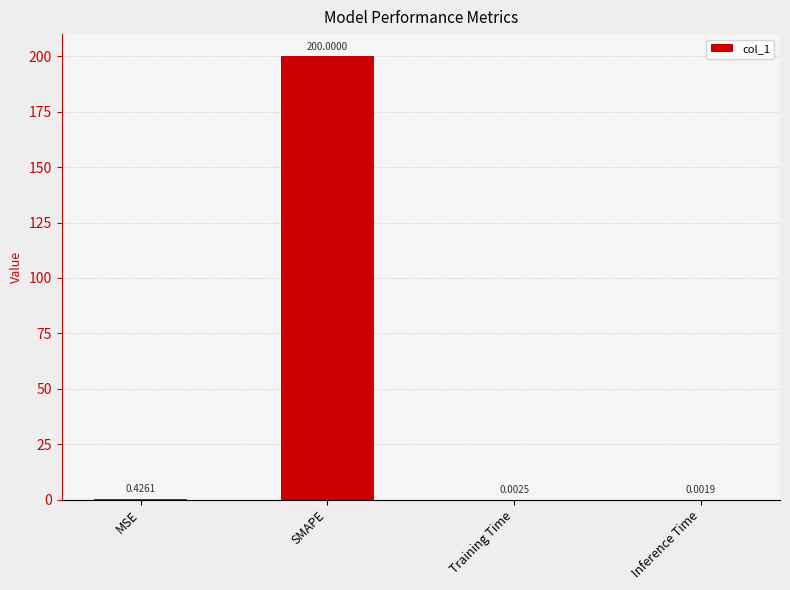

How many distinct data groups are displayed?

1